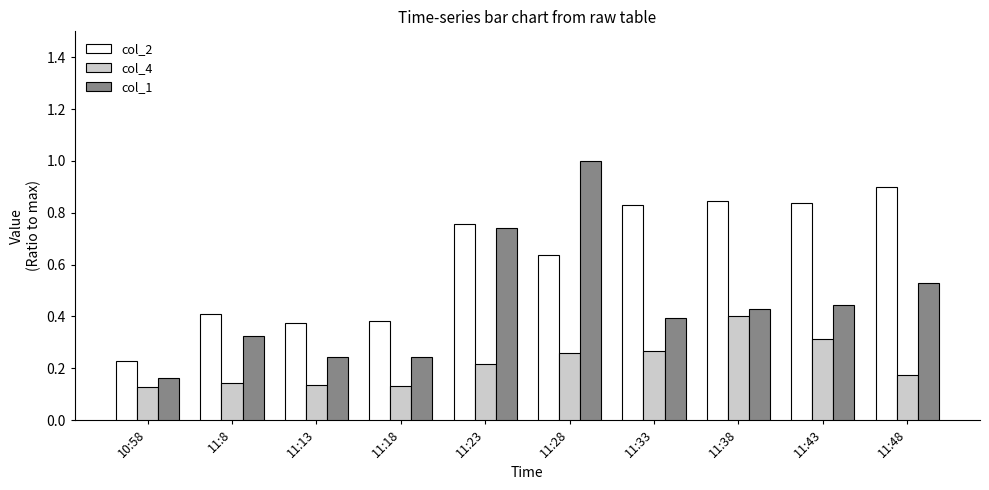

The value of col_1 at 11:23 is 1.1. True or false?

False